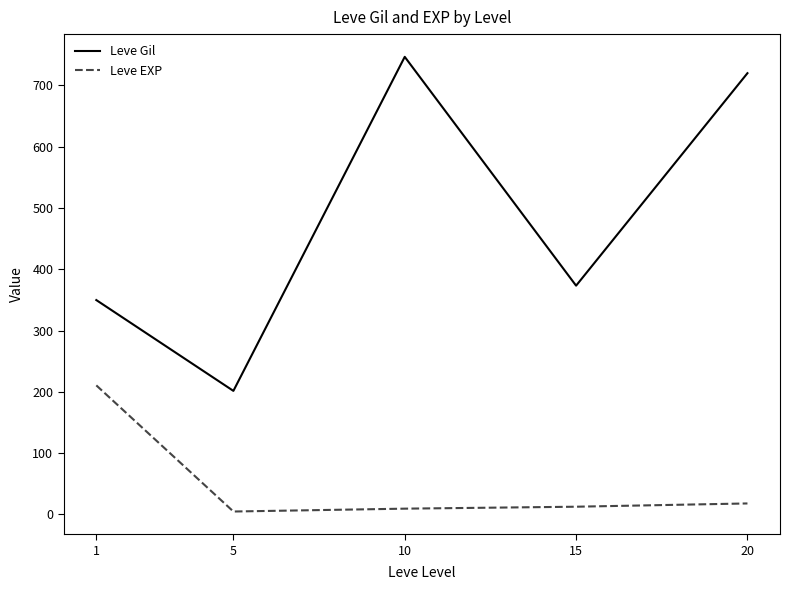

Is it true that Leve EXP equals 18.0 at 20?

True